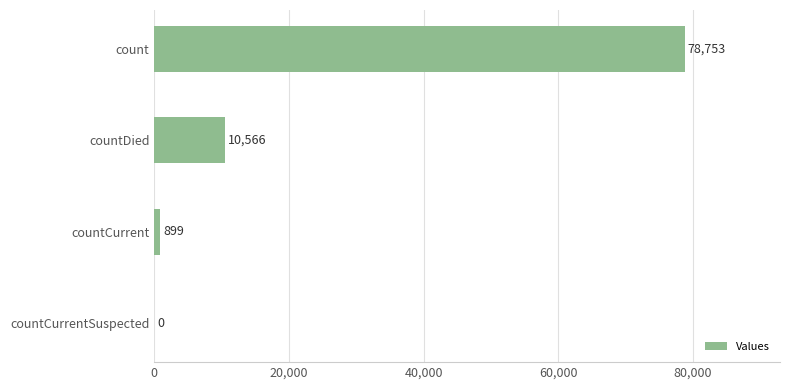

How many distinct data groups are displayed?

1